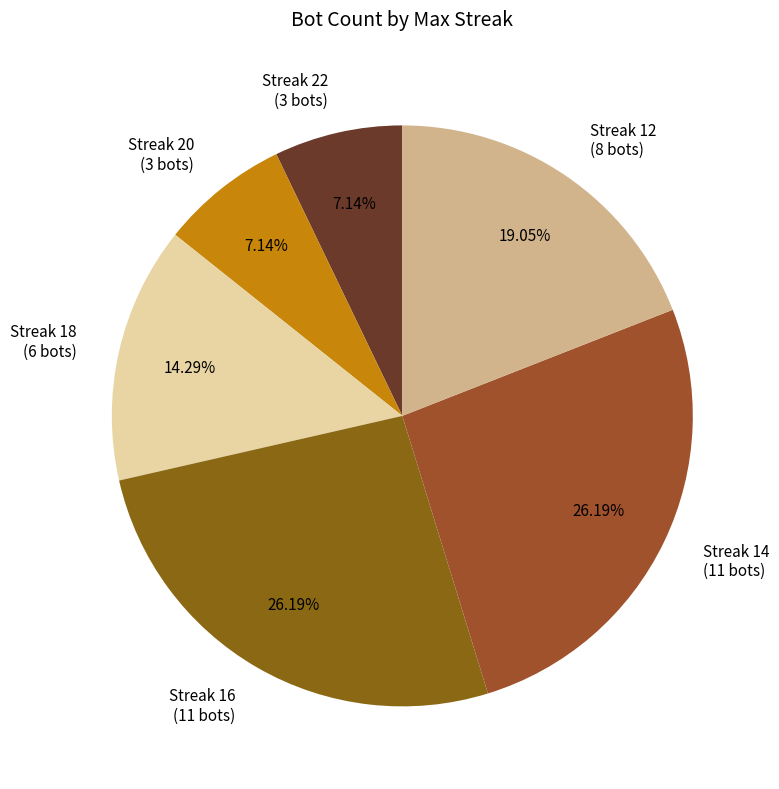

Does Streak 22 (3 bots) account for over 50% of the chart?

No